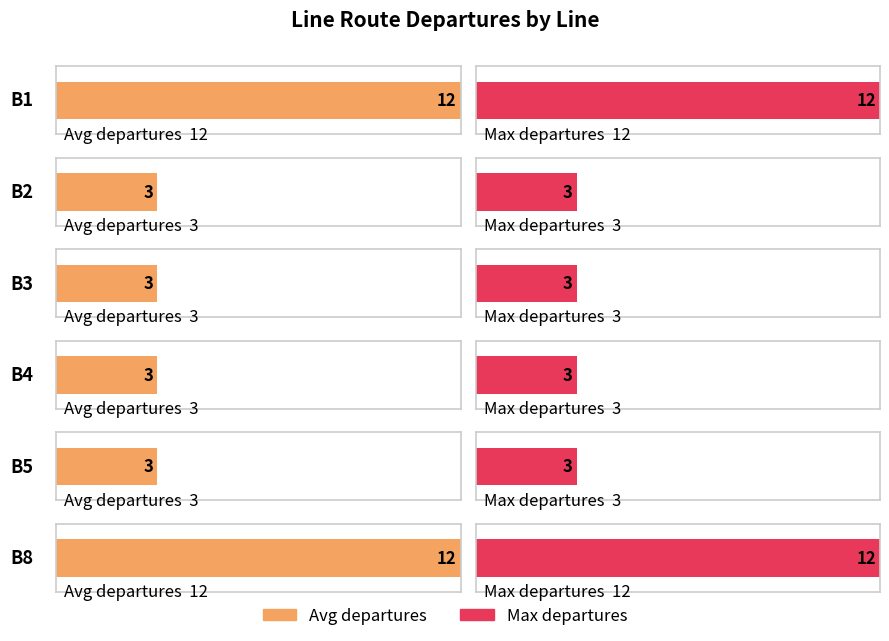

What is the maximum value shown in the chart?

12